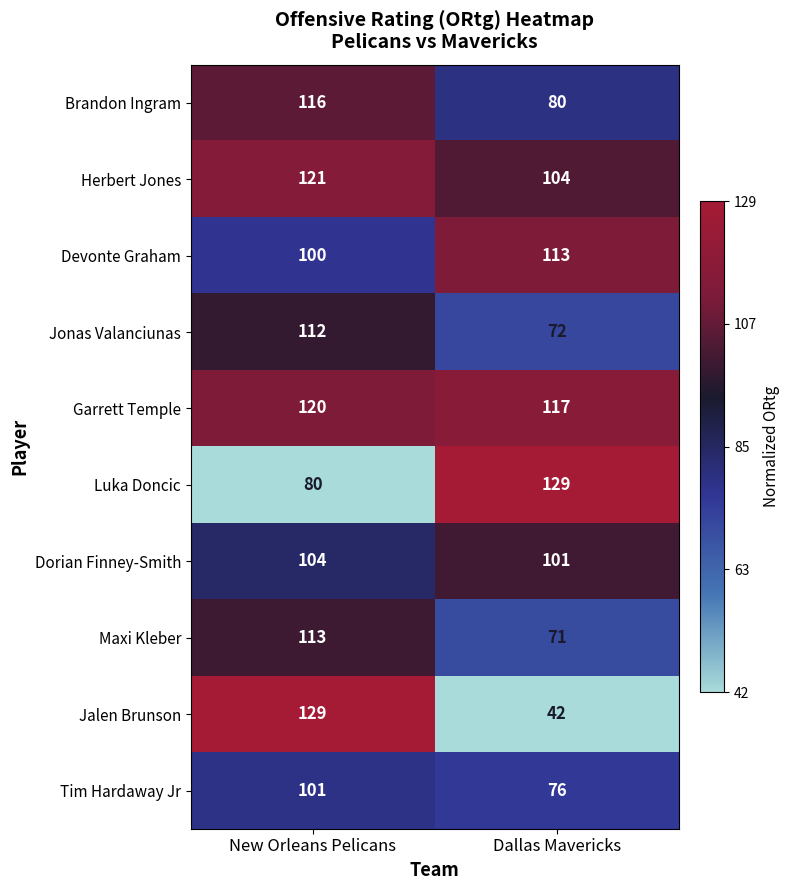

What is the minimum value shown in the chart?

42